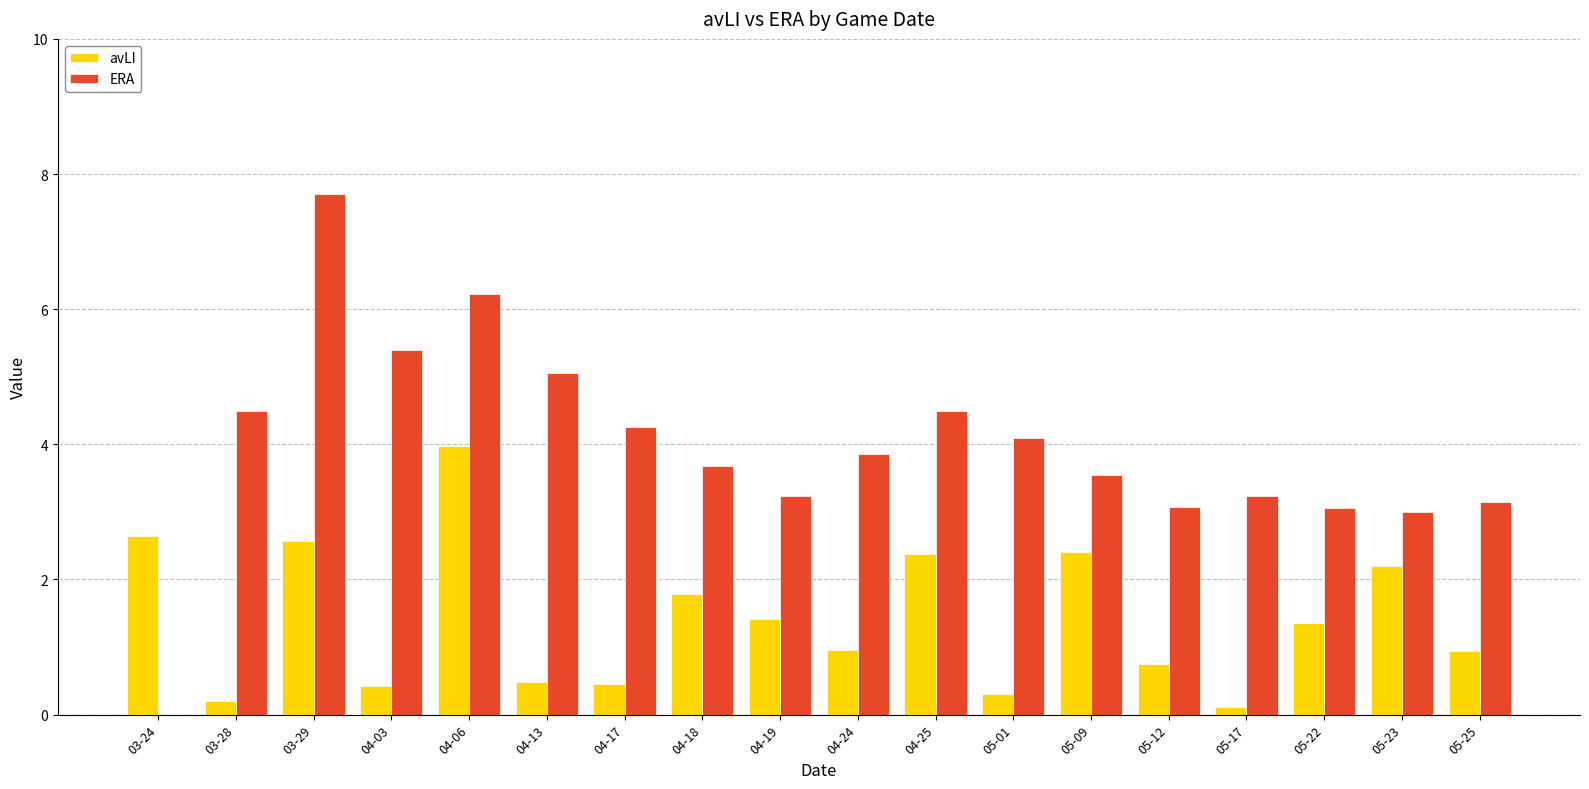

Which label corresponds to the largest value in the chart?

03-29